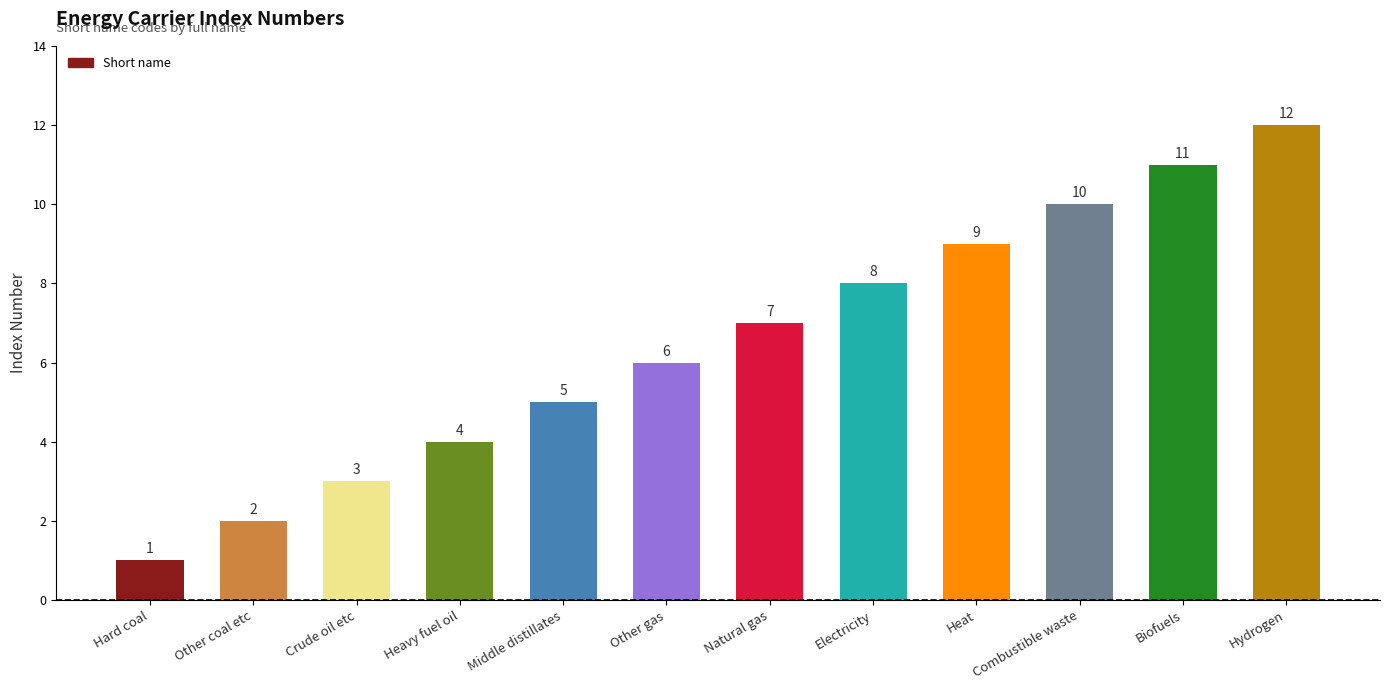

Which has a higher value, Heavy fuel oil or Biofuels?

Biofuels